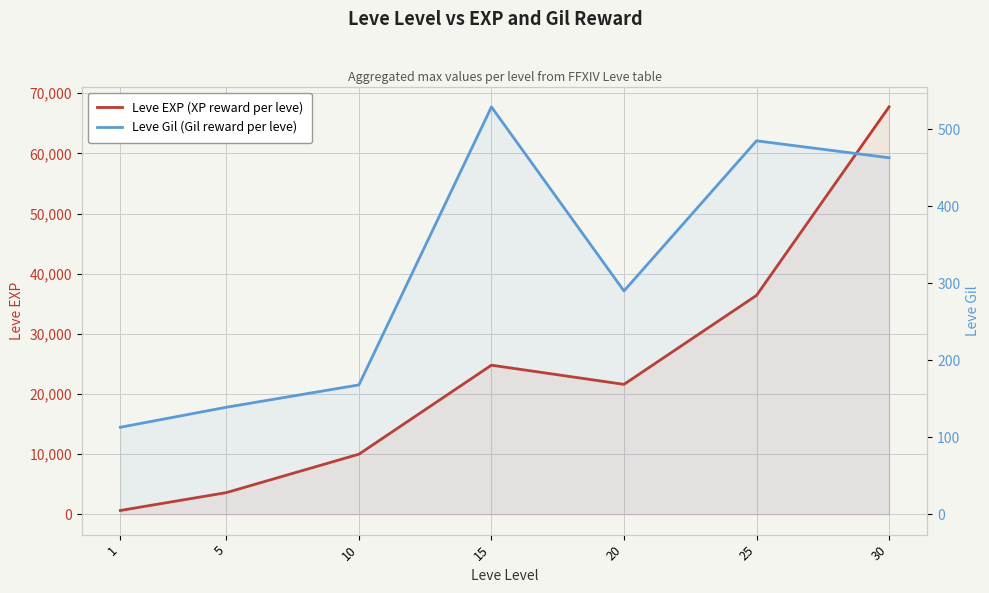

Between 10 and 25, which series saw the biggest shift?

Leve EXP (XP reward per leve)